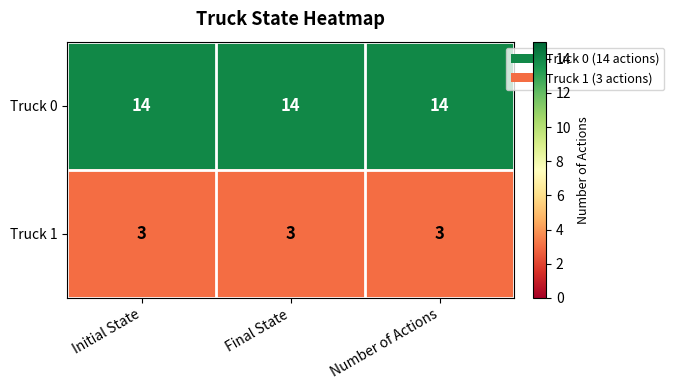

Rank the series by their average value, from lowest to highest.

Truck 1, Truck 0